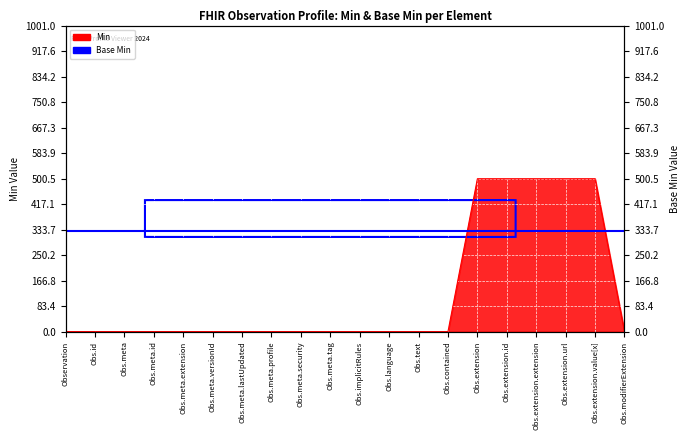

What position from the right is Obs.extension.extension?

4